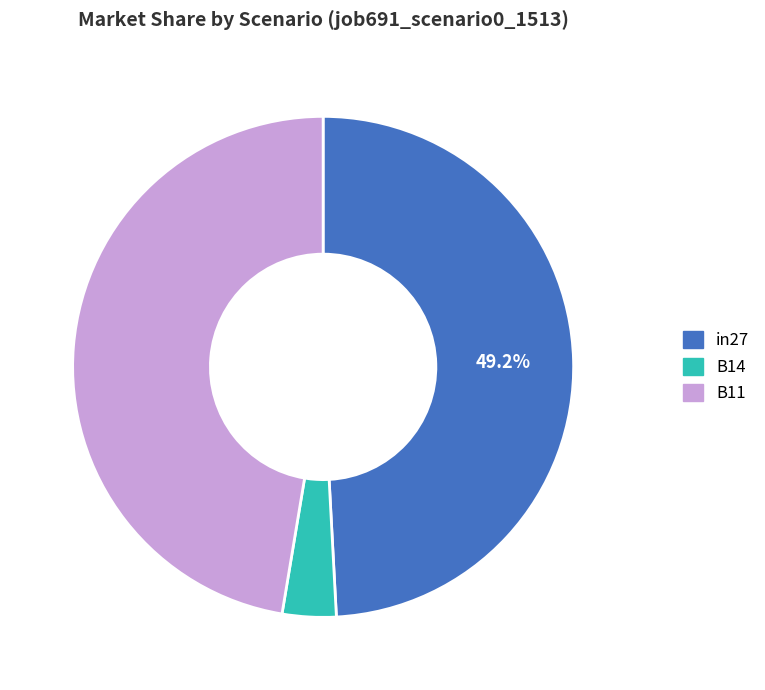

To the nearest percent, what is the difference between the largest and smallest slice percentages?

46%